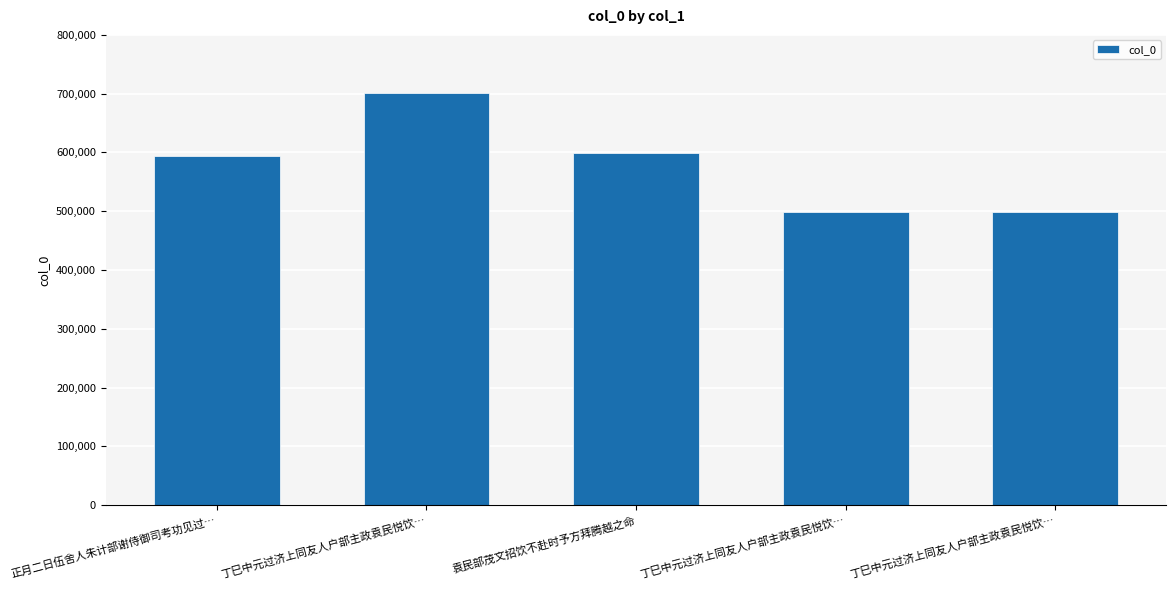

Are the bars horizontal?

No